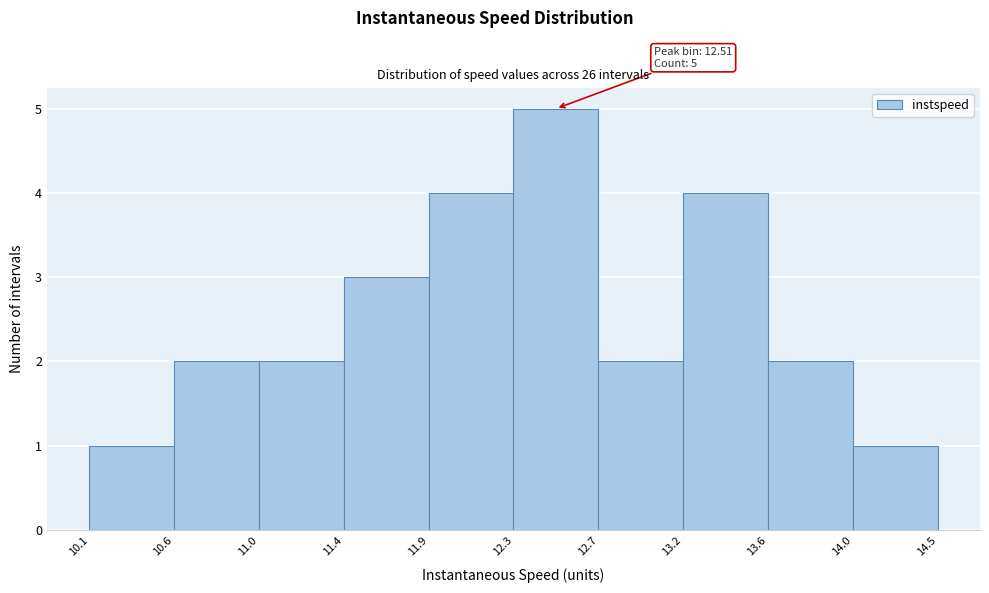

Which range on the x-axis has the tallest bar?

12.3 to 12.7